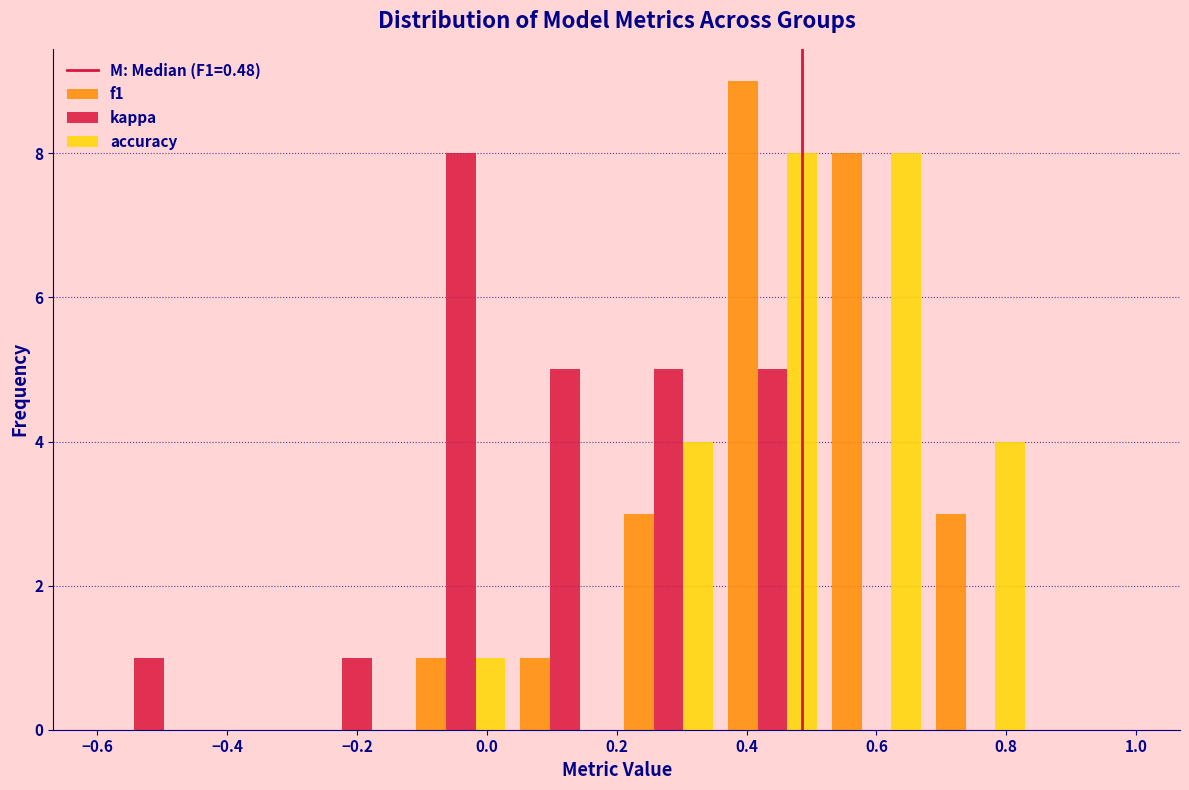

What is the height of the accuracy bar covering 0.20 to 0.36 on the x-axis? The values are not printed on the chart, so give them approximately, as read against the axis.

4